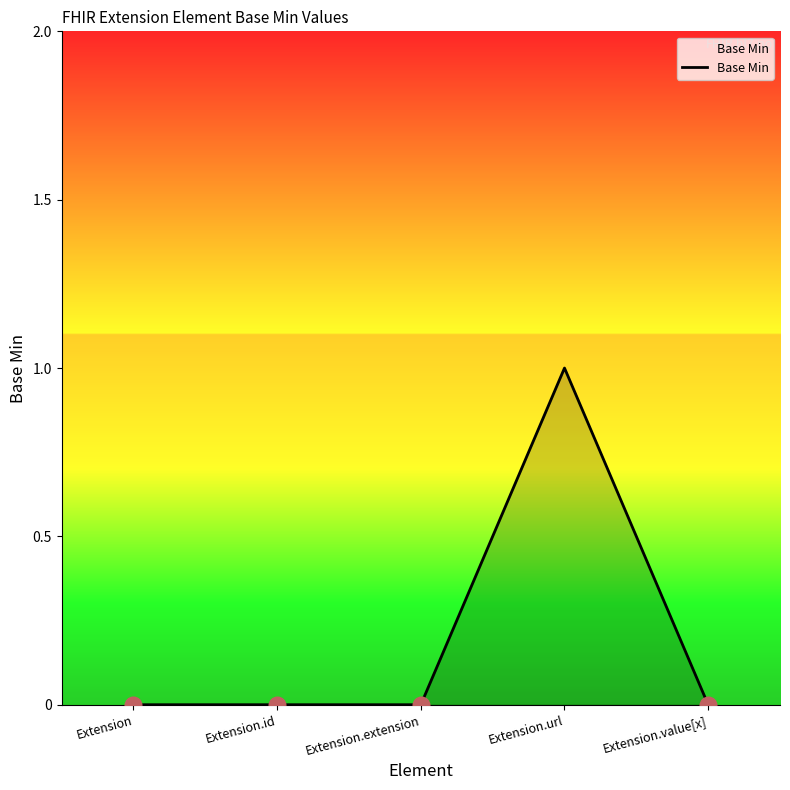

What is the change in value from Extension.extension to Extension.url?

+1